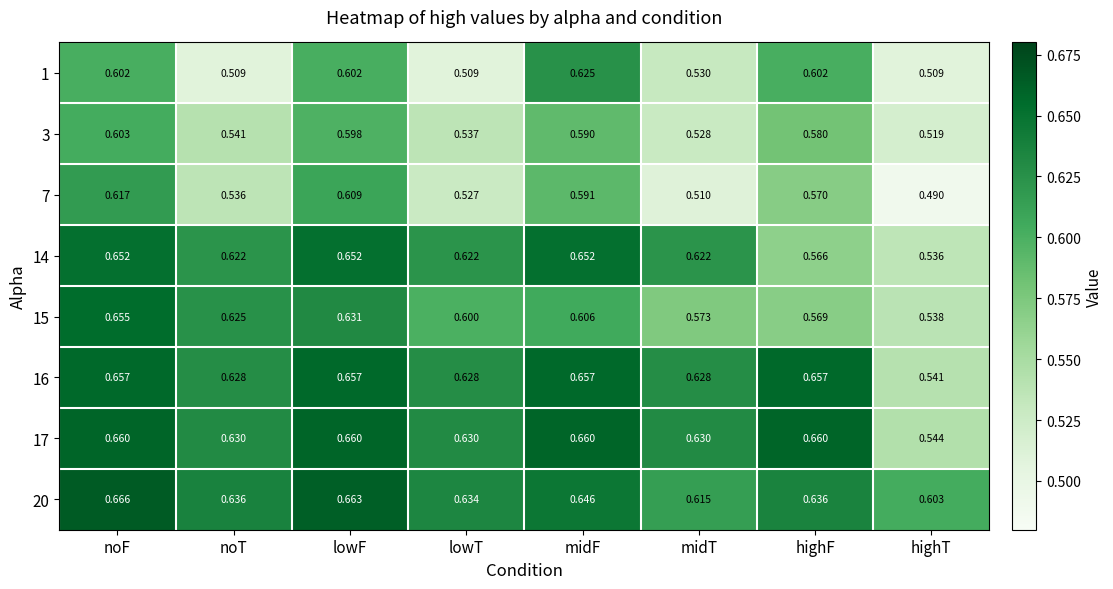

Which label corresponds to the smallest value in the chart?

highT